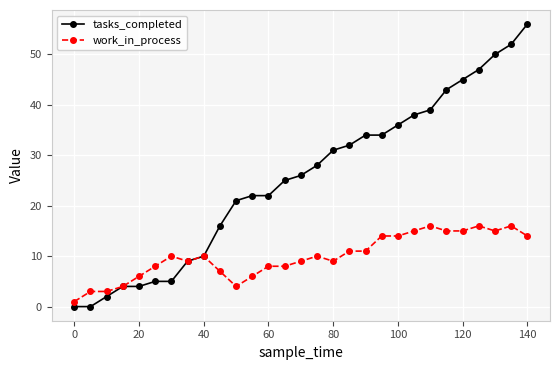

What is the maximum value for tasks_completed?

56